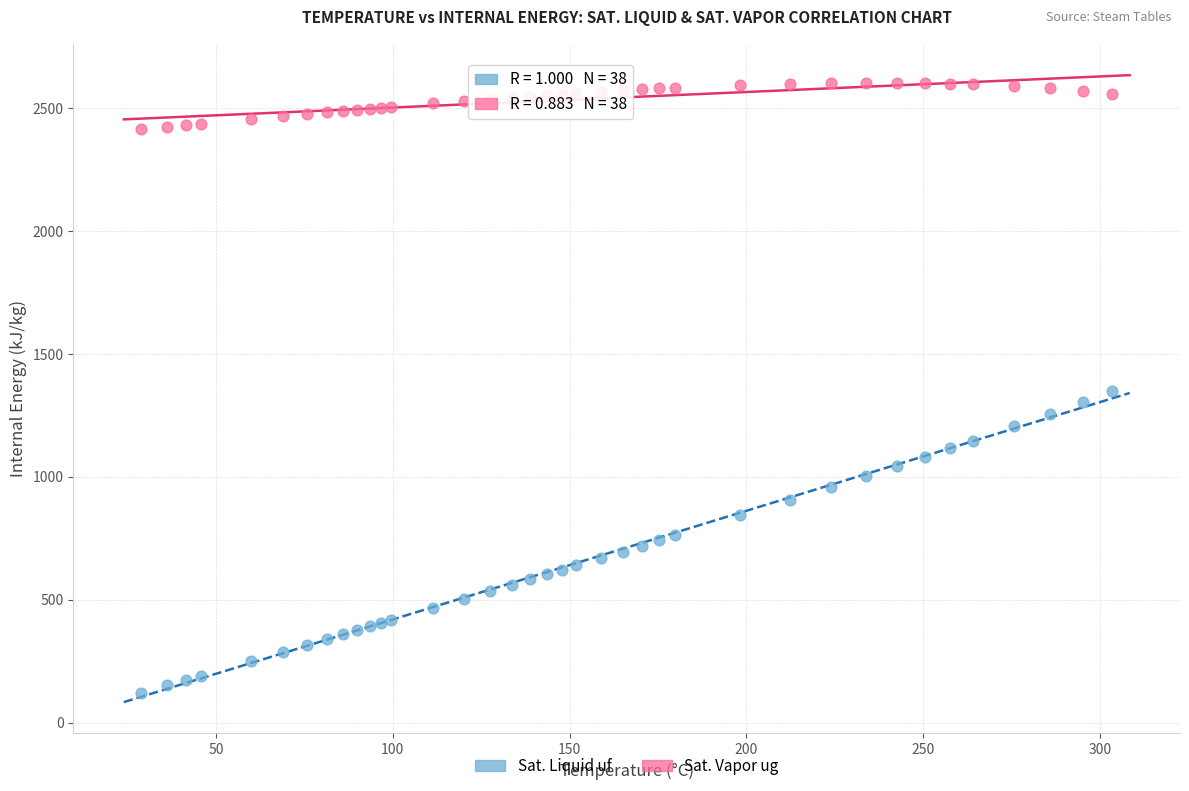

Which series has the widest spread of Y values?

Sat. Liquid uf